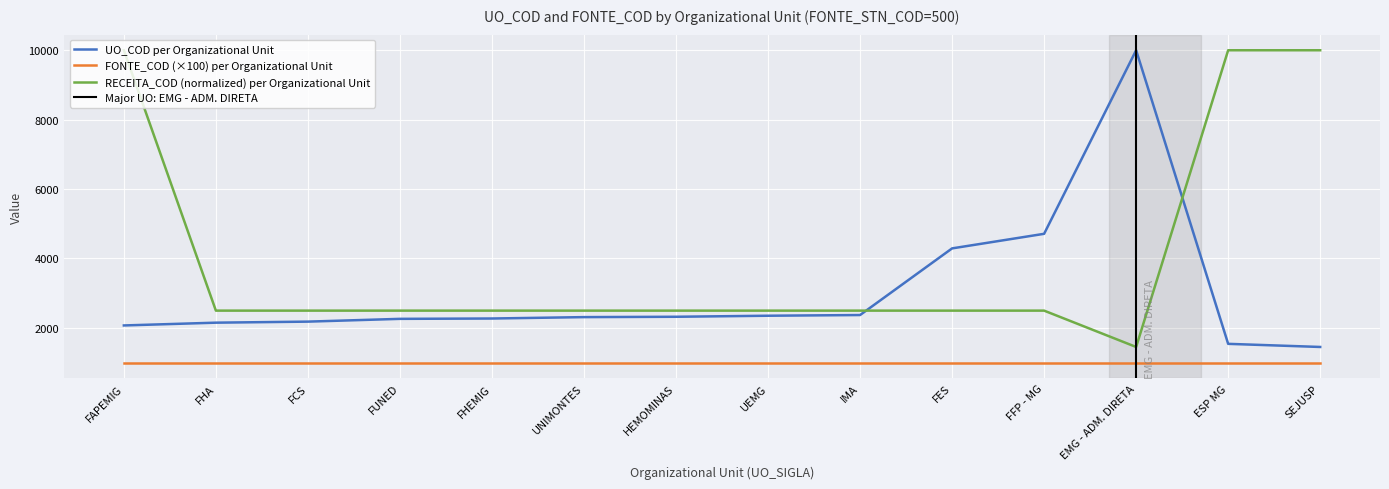

The value of UO_COD (count per FONTE_STN_COD group) at FUNED is 3158.3. True or false?

False